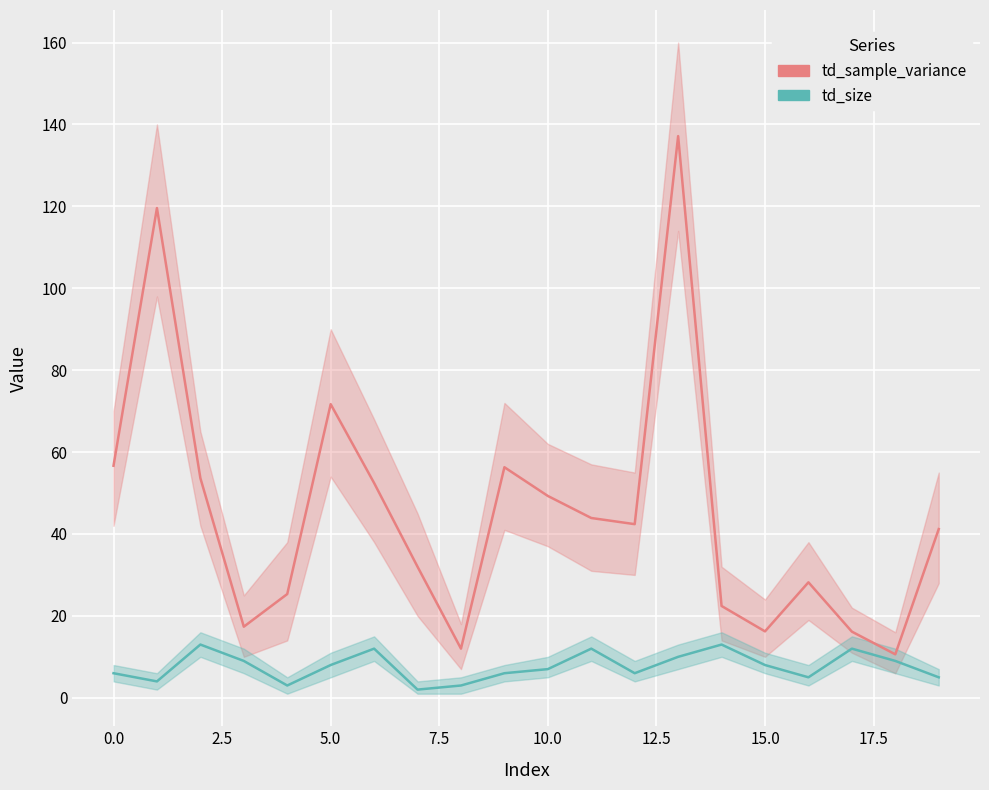

True or false: td_sample_variance and td_size cross at least once.

False